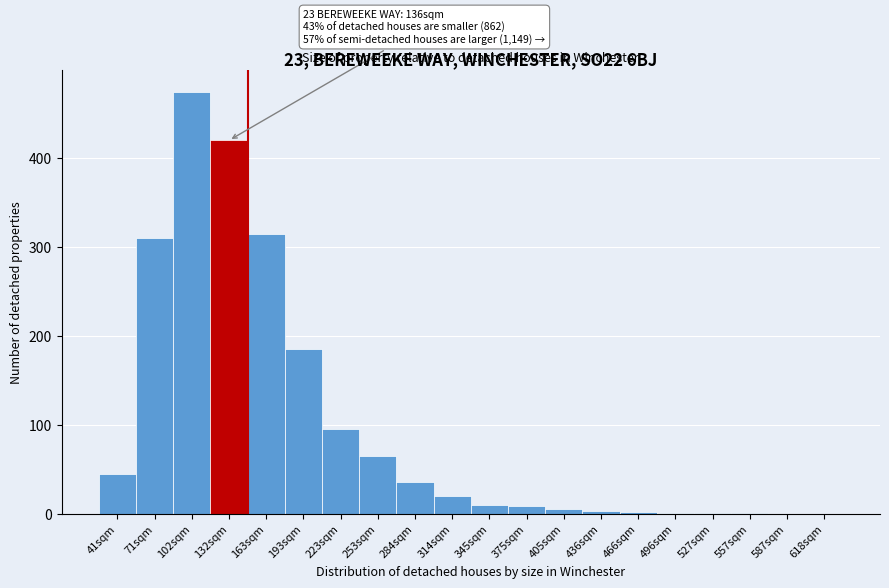

What is the ratio of the value at 132sqm to the value at 102sqm?

0.9